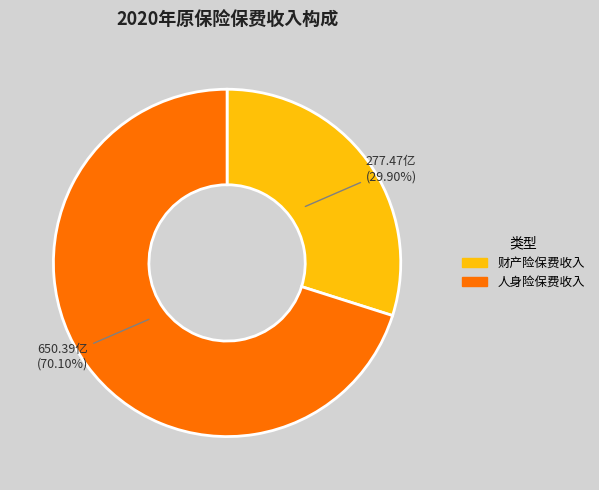

To the nearest percent, what percentage of the pie is 人身险保费收入?

70%